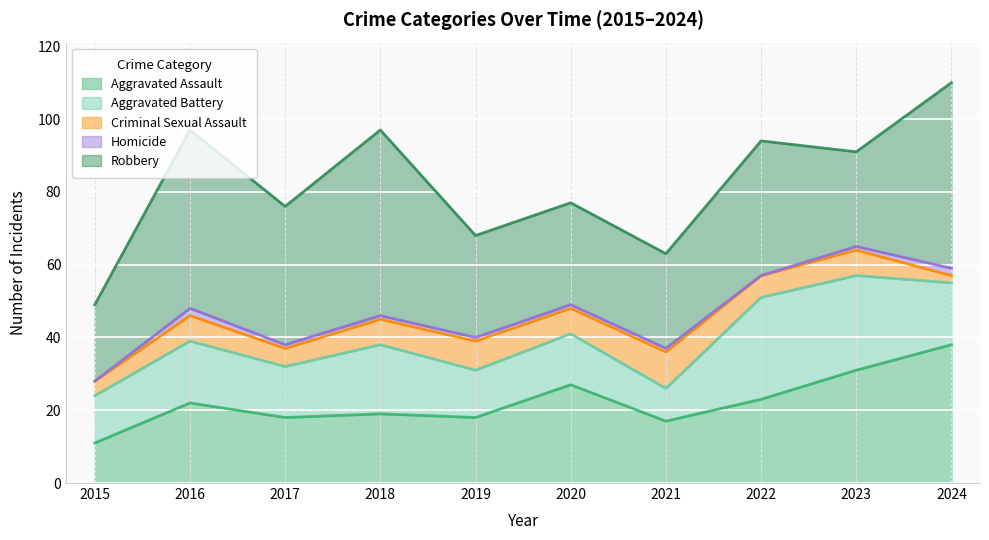

True or false: Criminal Sexual Assault and Robbery cross at least once.

False